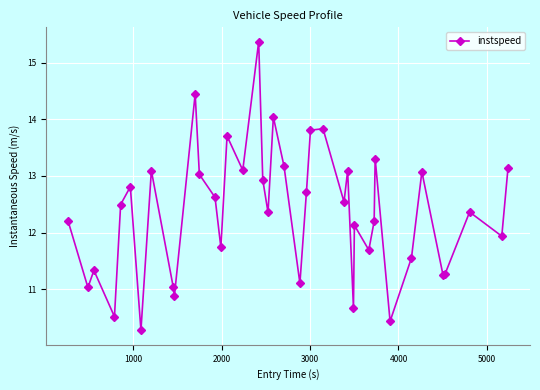

True or false: the data has more than 0 interior local peaks.

True